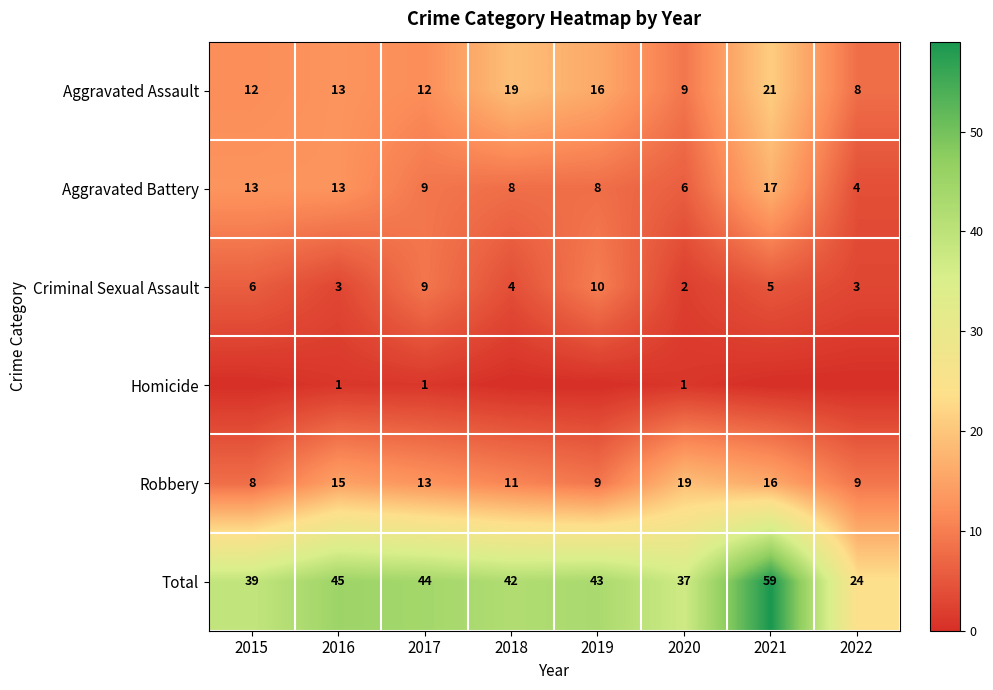

How many categories are shown in the chart?

8